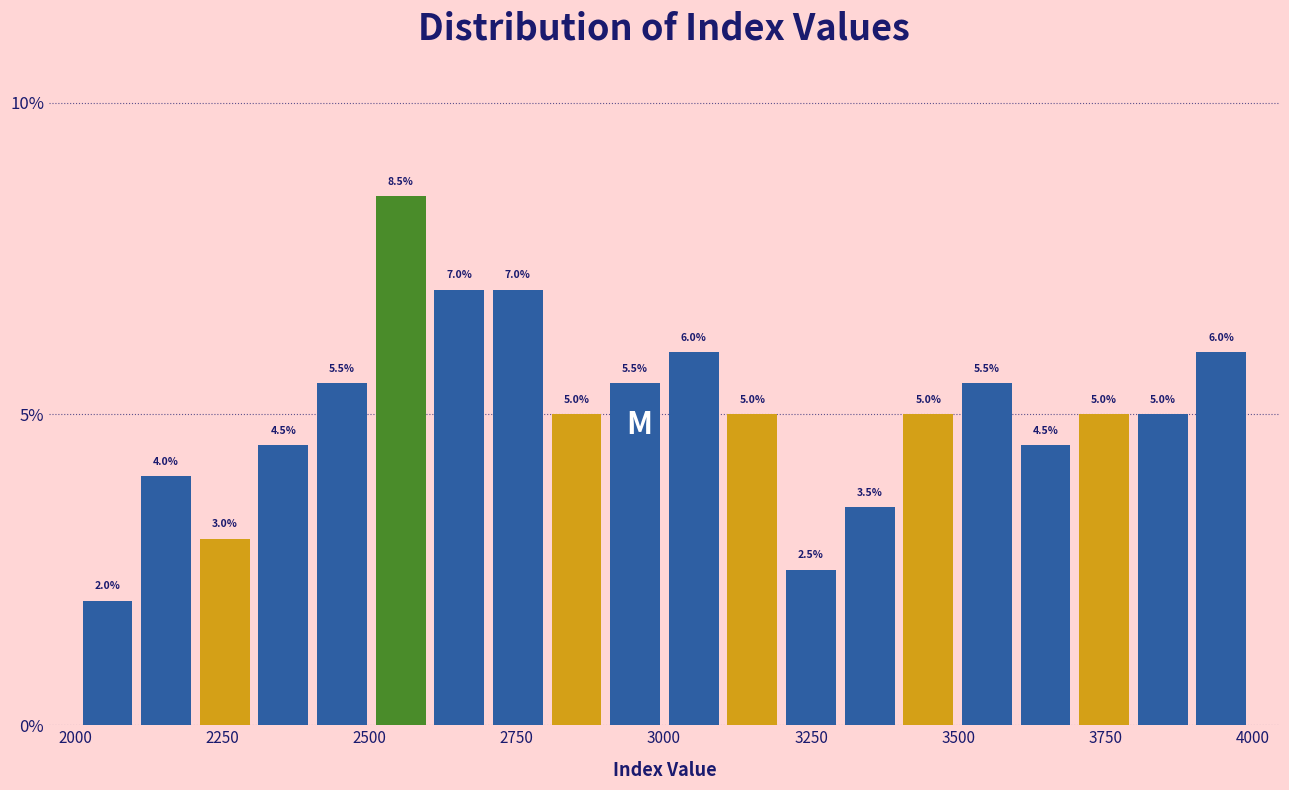

Read against the x-axis, roughly where is the centre of the tallest bar?

2550